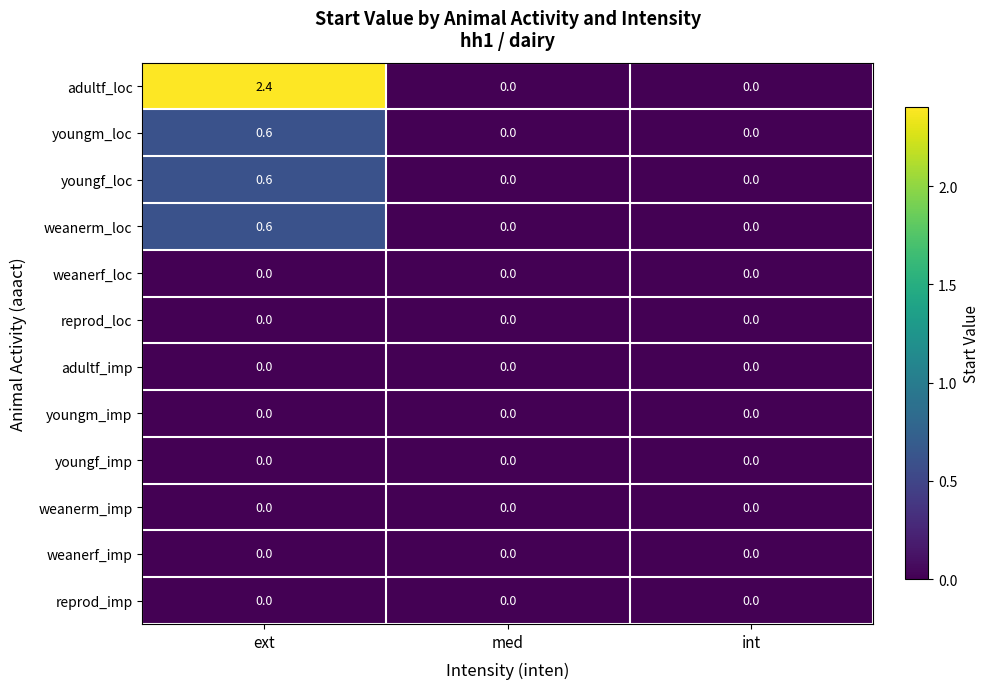

The youngf_loc series shows 0.0 at int. True or false?

True